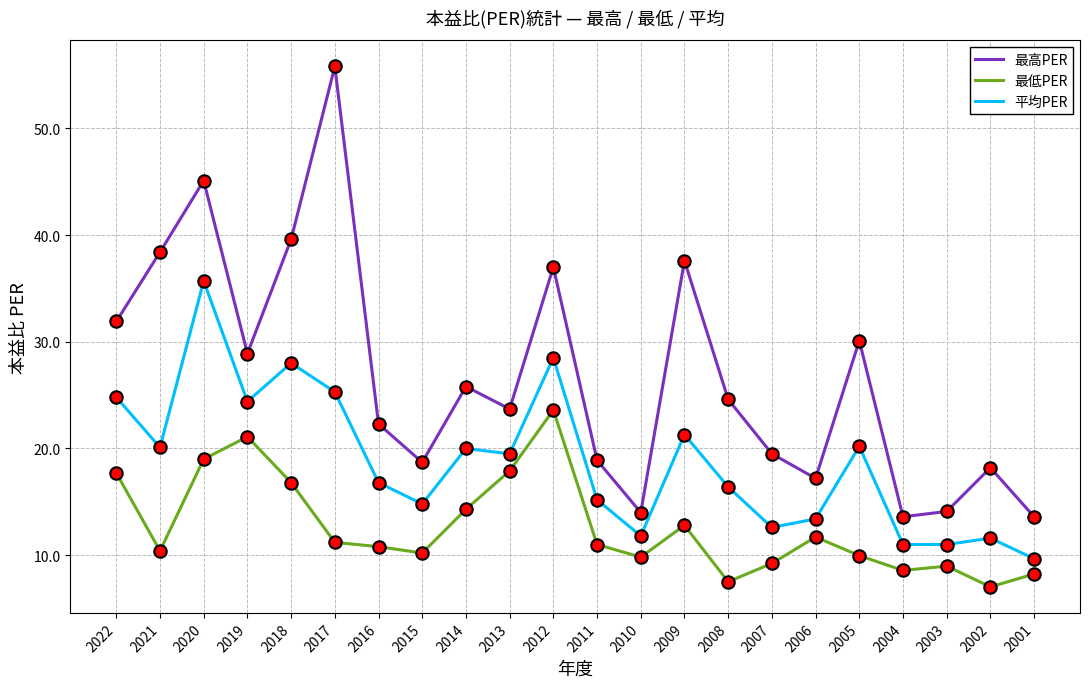

Is the value of 平均PER at 2014 greater than the value of 最低PER at 2007?

Yes